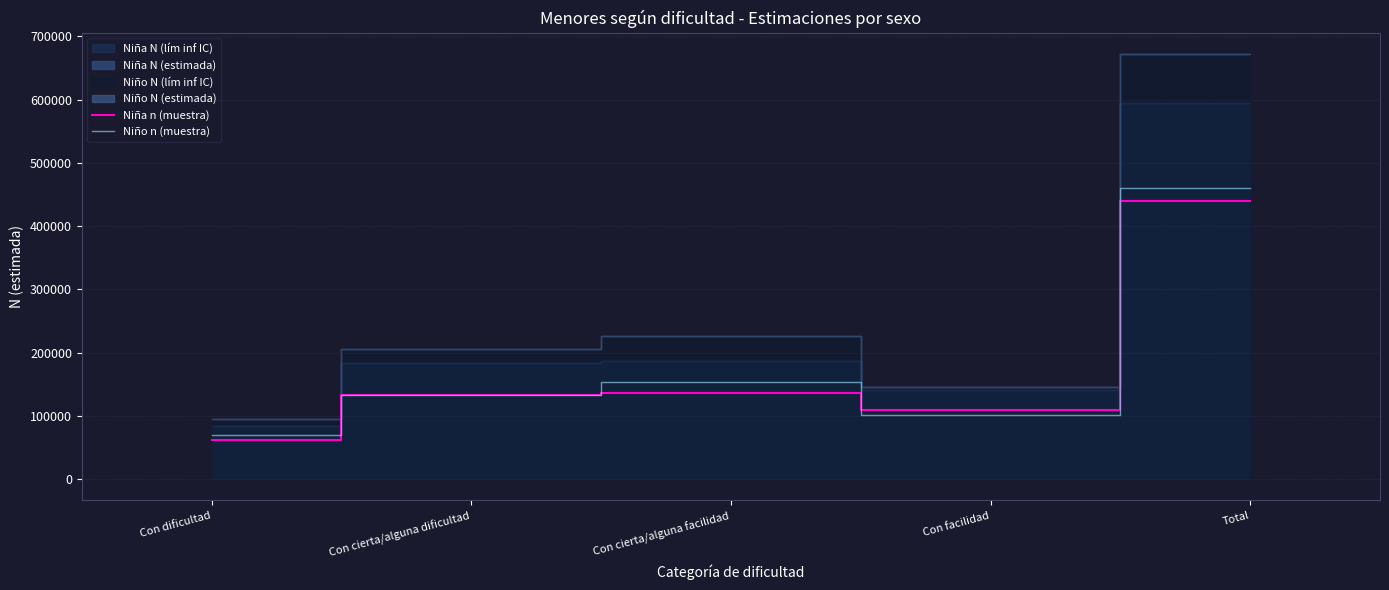

Where do Niño n (muestra) and Niña n (muestra) first cross each other?

Con cierta/alguna facilidad and Con facilidad